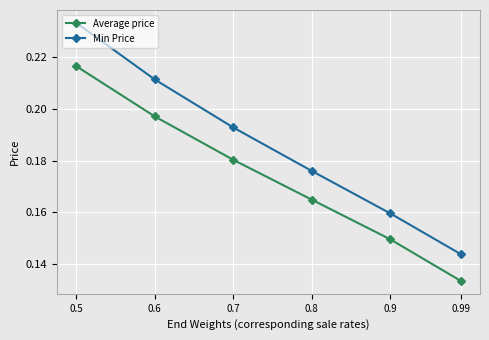

How many Average price values are between 0 and 1?

6